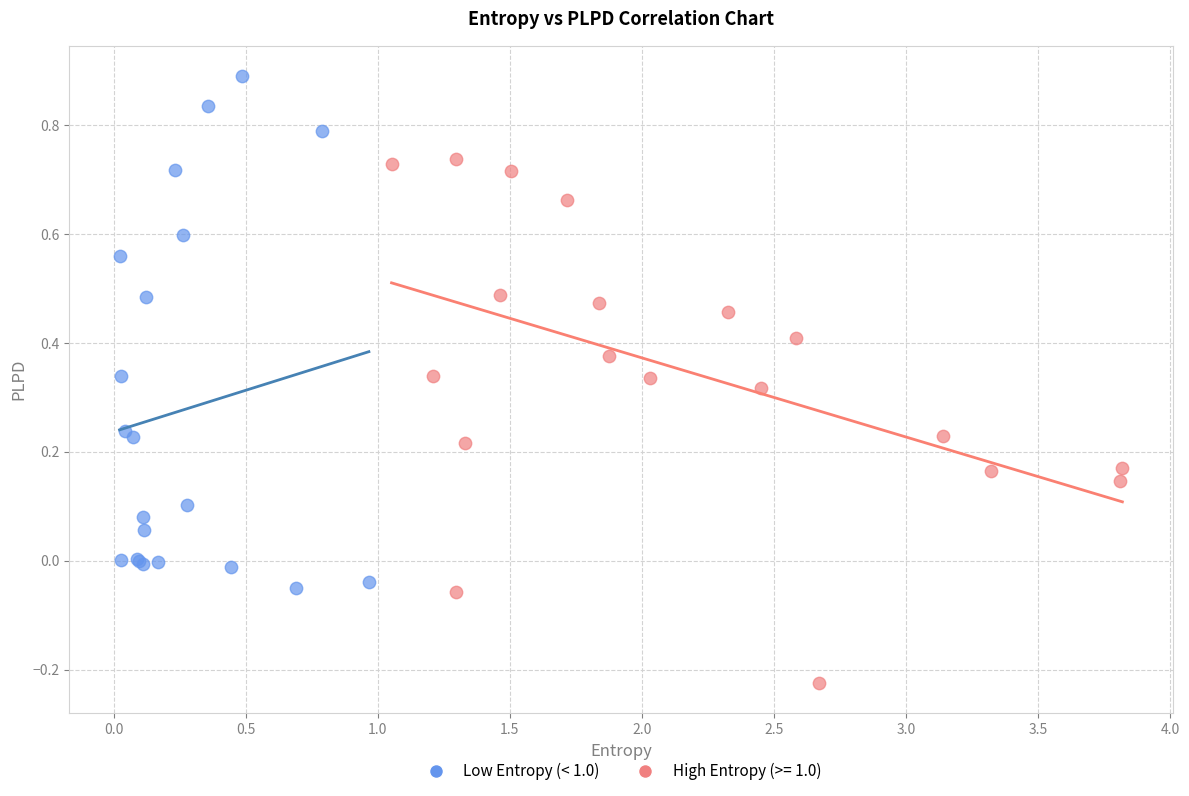

Which series reaches the maximum Y coordinate?

Low Entropy (< 1.0)